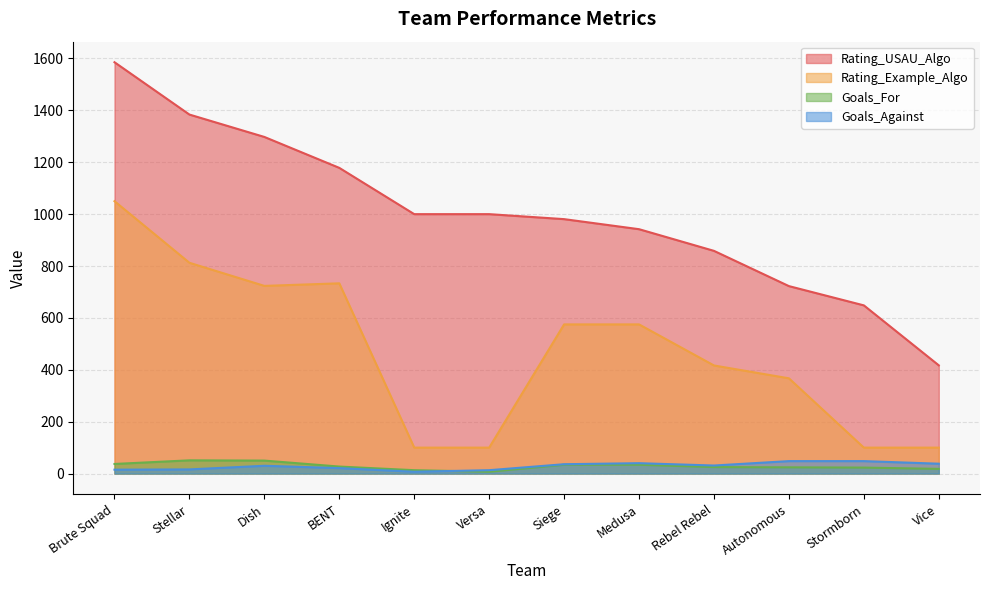

Between Vice and Autonomous, which is larger?

Autonomous